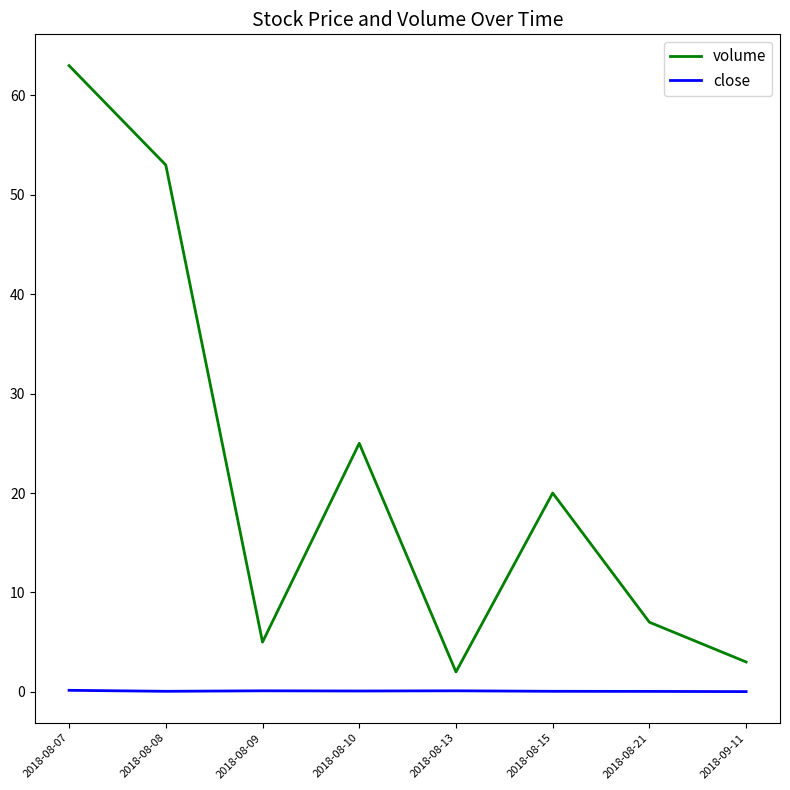

The close series shows 0.1 at 2018-08-10. True or false?

True